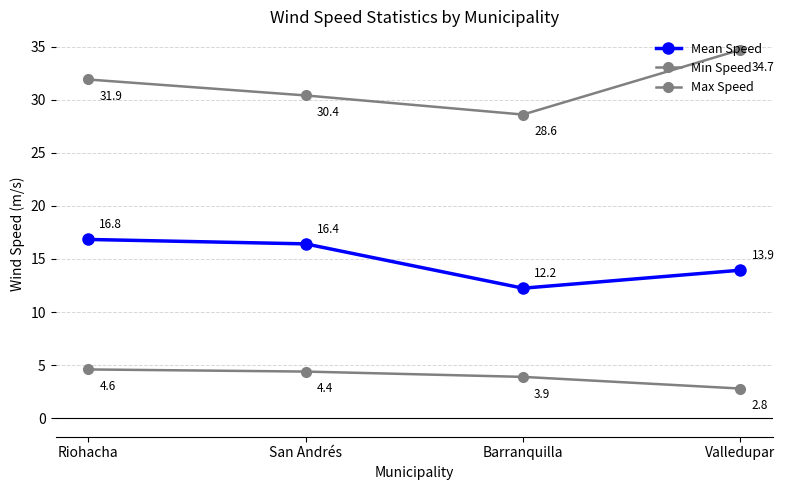

True or false: Max Speed has a value of 47.7 at San Andrés.

False